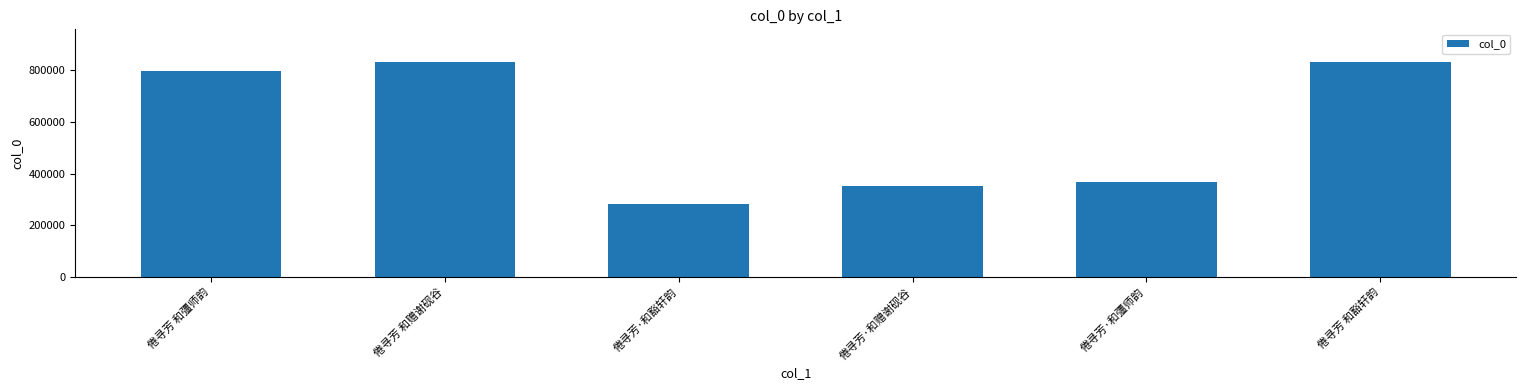

How many series are shown in this chart?

1